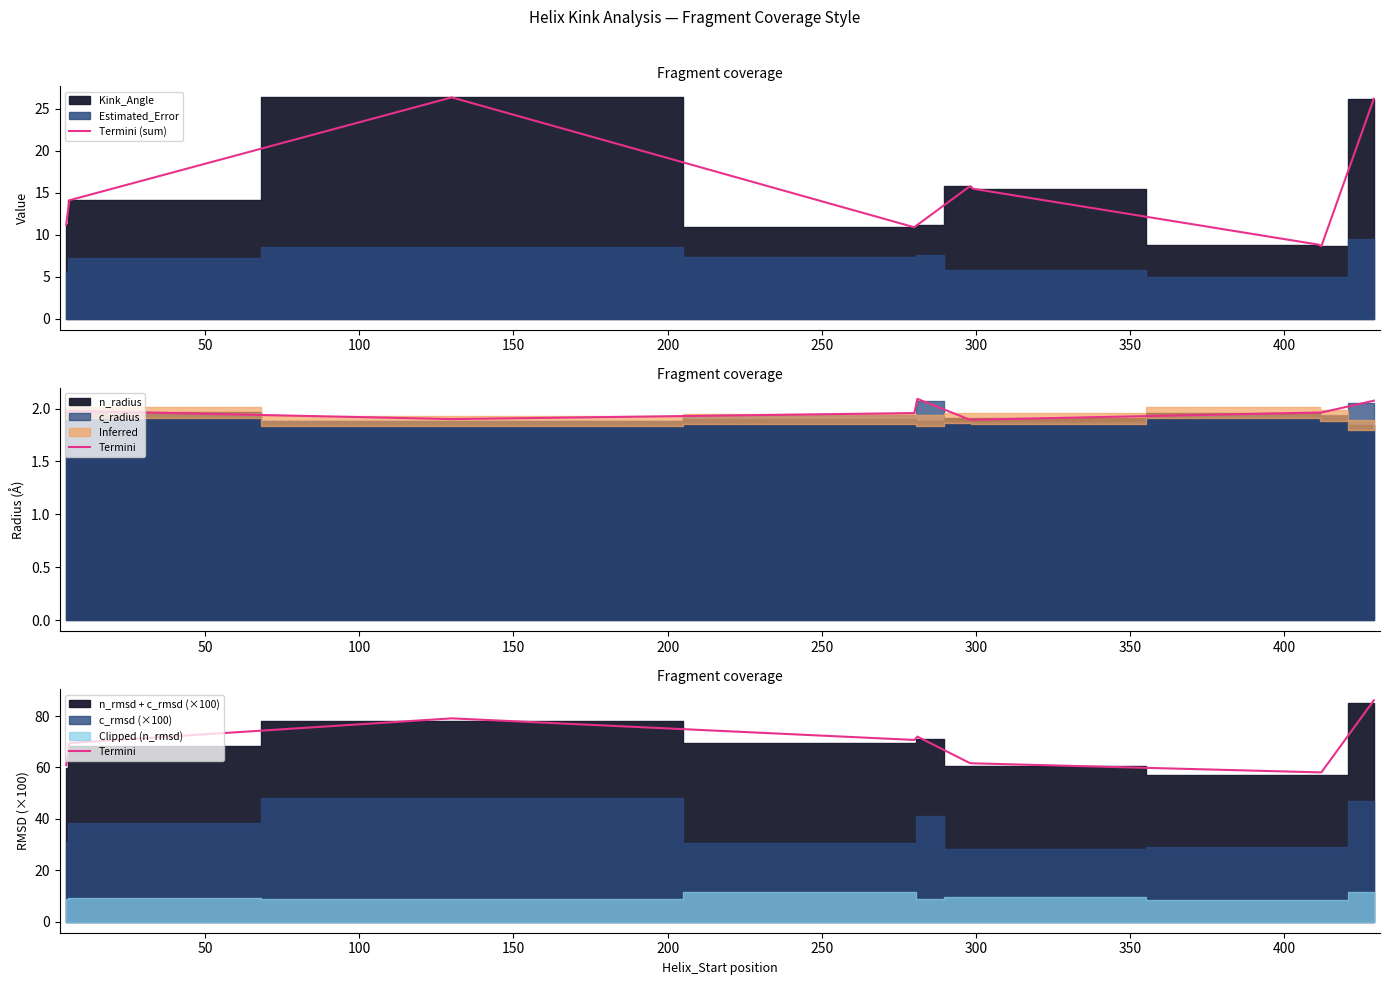

True or false: Termini (sum) and Termini intersect in this chart.

False